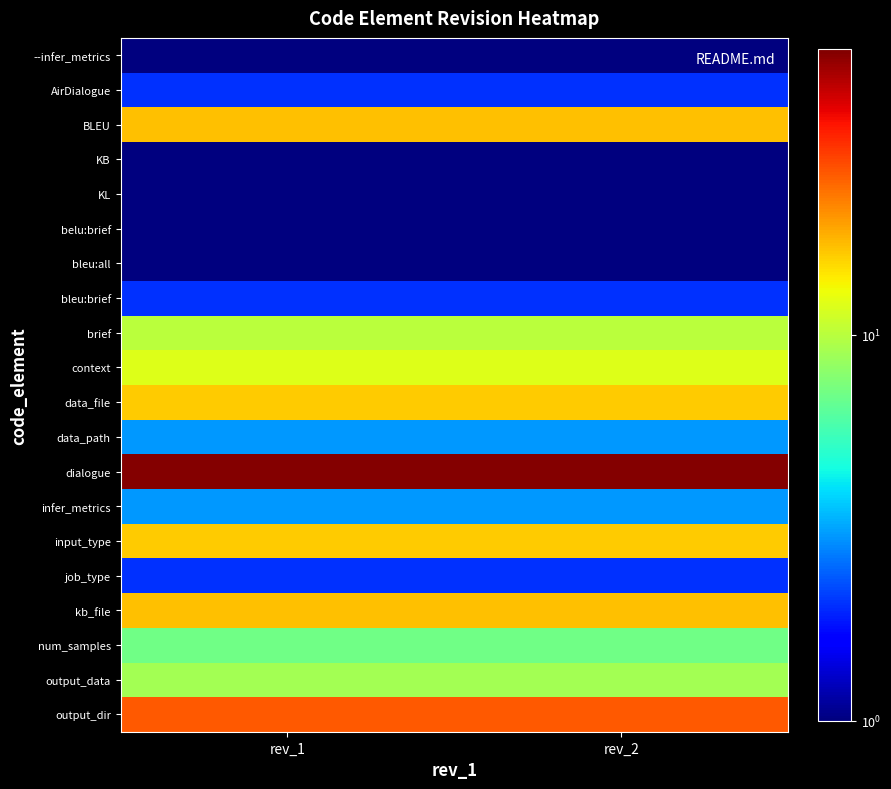

Reading left to right, what are all the values shown in this chart?

--infer_metrics: rev_1=1	rev_2=1
AirDialogue: rev_1=2	rev_2=2
BLEU: rev_1=17	rev_2=17
KB: rev_1=1	rev_2=1
KL: rev_1=1	rev_2=1
belu:brief: rev_1=1	rev_2=1
bleu:all: rev_1=1	rev_2=1
bleu:brief: rev_1=2	rev_2=2
brief: rev_1=10	rev_2=10
context: rev_1=12	rev_2=12
data_file: rev_1=16	rev_2=16
data_path: rev_1=3	rev_2=3
dialogue: rev_1=54	rev_2=54
infer_metrics: rev_1=3	rev_2=3
input_type: rev_1=16	rev_2=16
job_type: rev_1=2	rev_2=2
kb_file: rev_1=17	rev_2=17
num_samples: rev_1=7	rev_2=7
output_data: rev_1=9	rev_2=9
output_dir: rev_1=26	rev_2=26